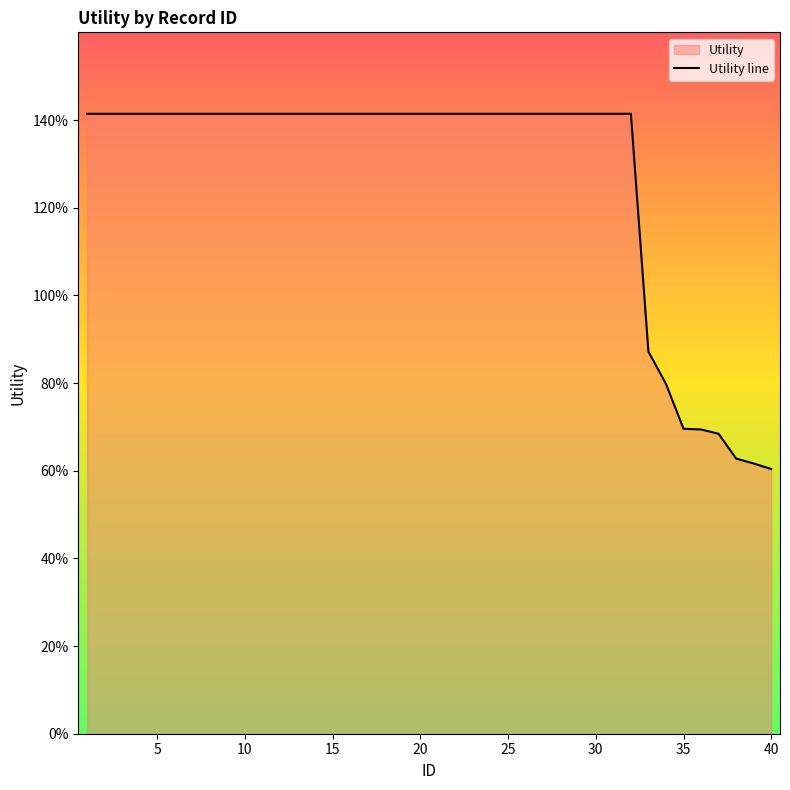

How many distinct data groups are displayed?

1